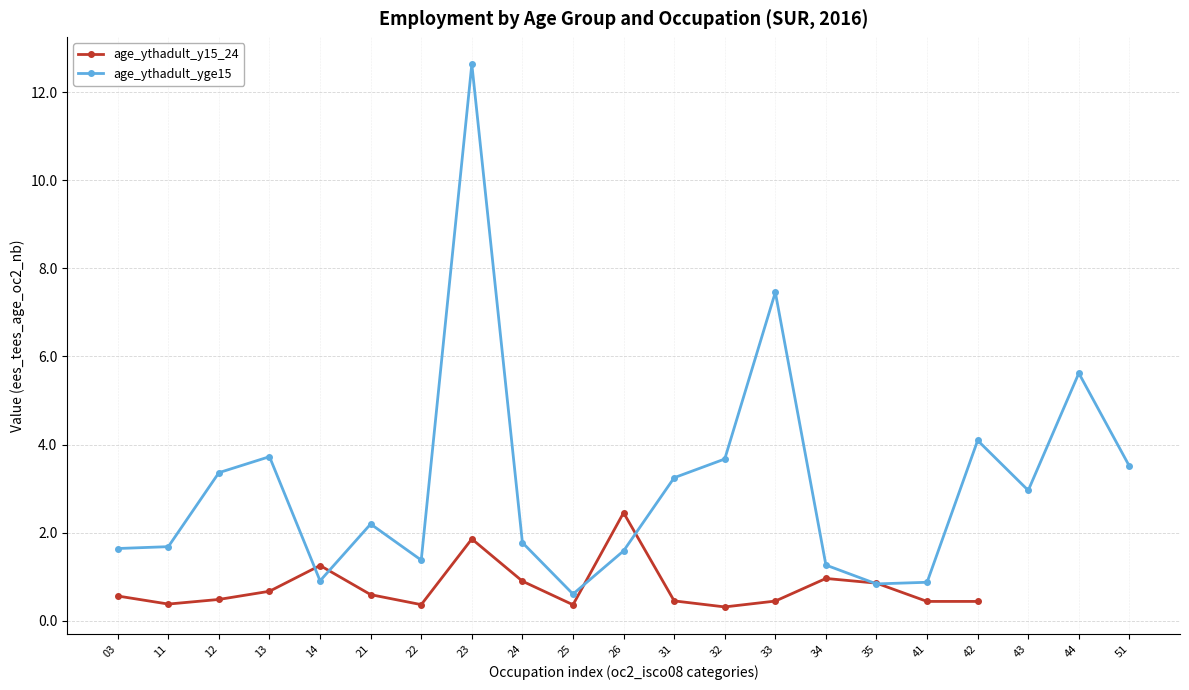

At which label does age_ythadult_yge15 first exceed 2?

12